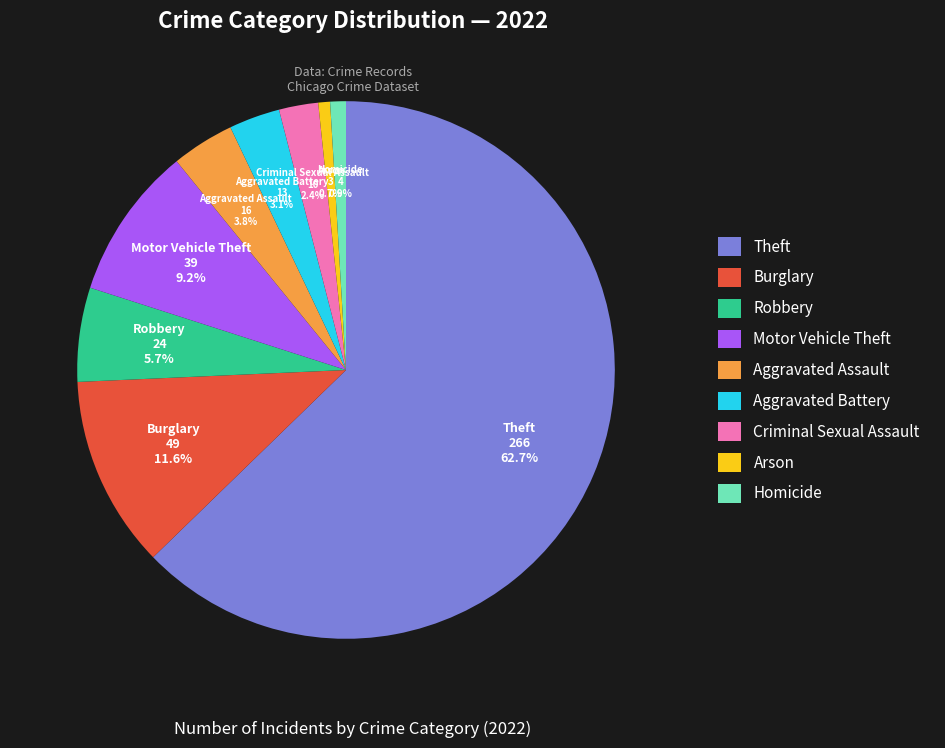

How many slices are in this pie chart?

9